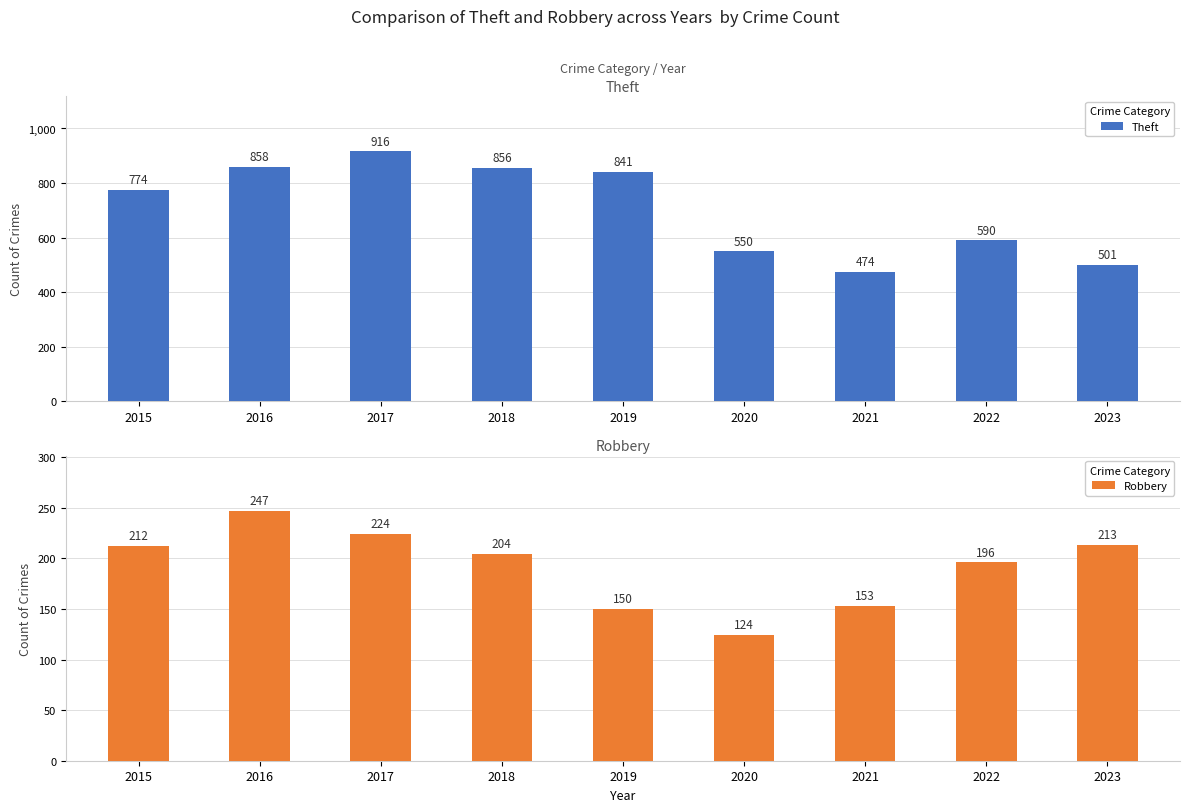

Reading left to right, what are all the values shown in this chart?

Theft: 2015=774	2016=858	2017=916	2018=856	2019=841	2020=550	2021=474	2022=590	2023=501
Robbery: 2015=212	2016=247	2017=224	2018=204	2019=150	2020=124	2021=153	2022=196	2023=213